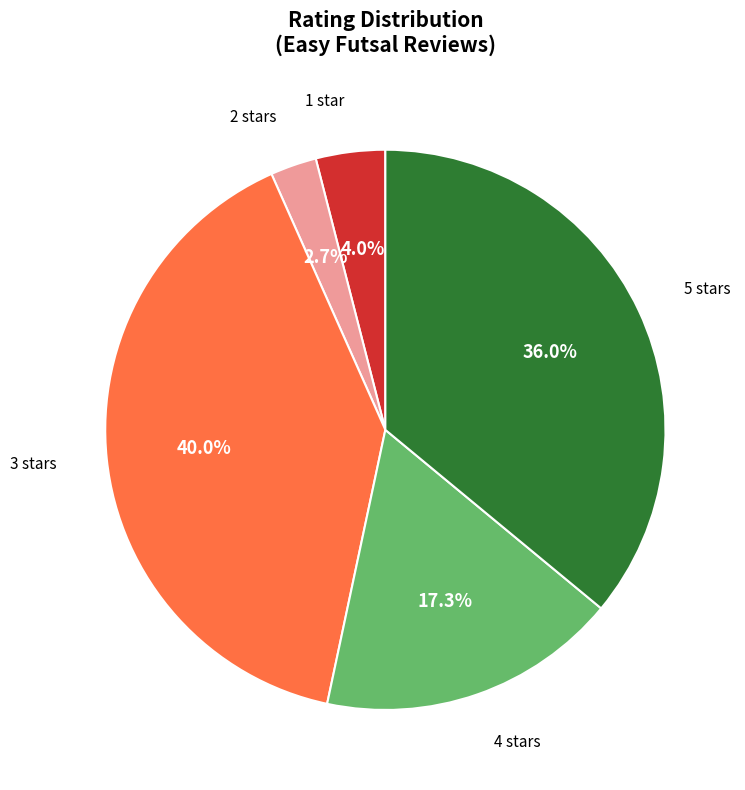

To the nearest percent, what is the average slice percentage?

20%